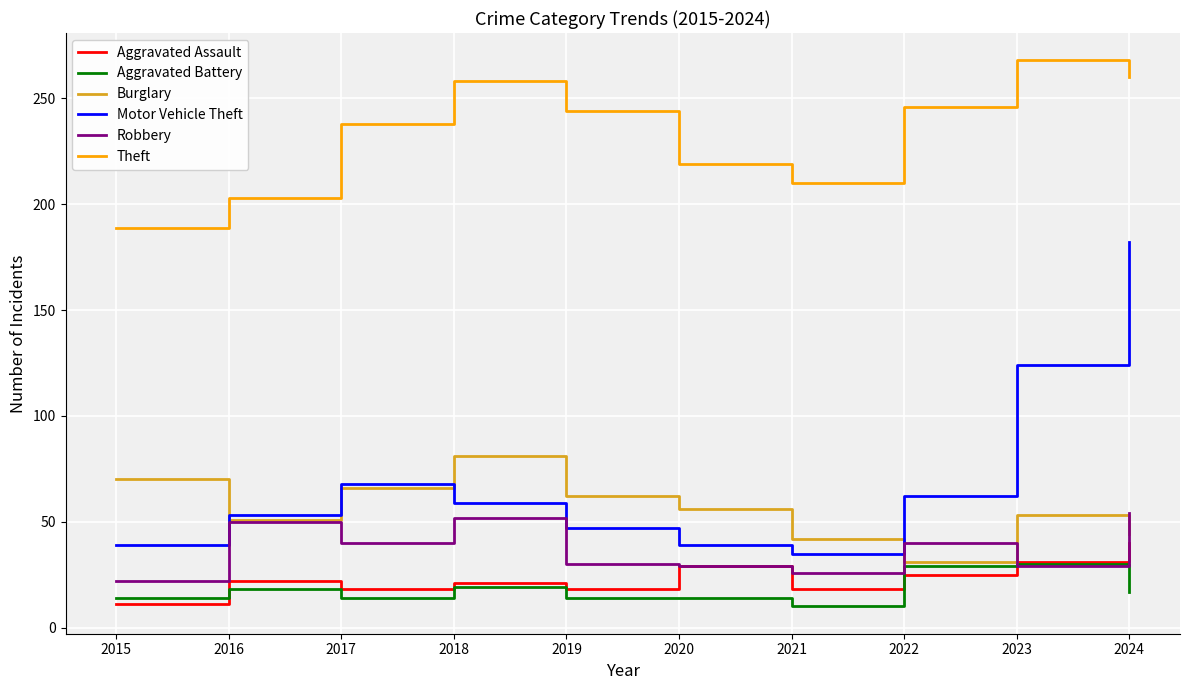

At which category is the sum across all series the highest?

2024